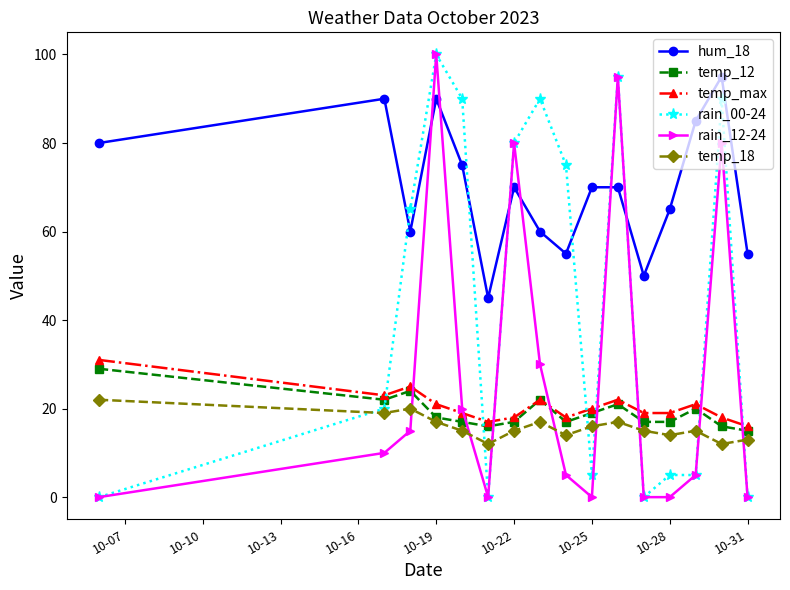

Which series has the largest total across all categories?

hum_18